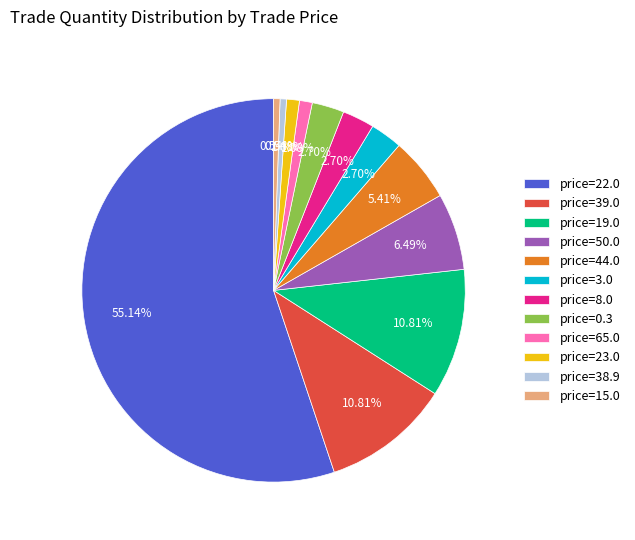

Which has a higher value, price=23.0 or price=22.0?

price=22.0